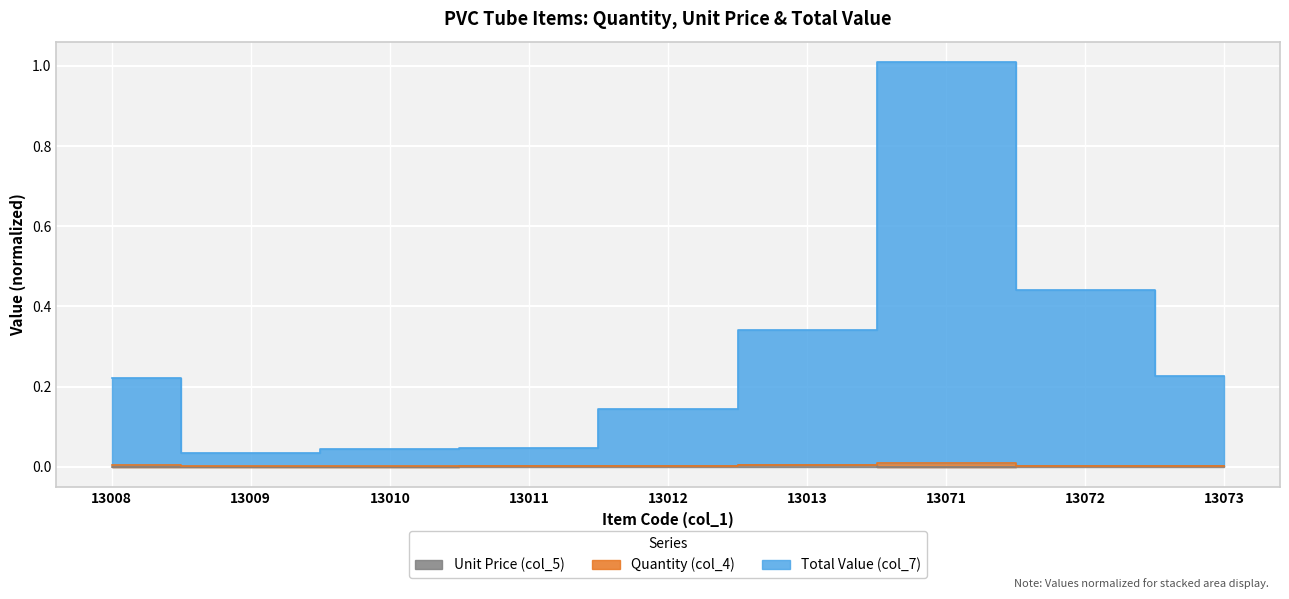

At which category does the chart reach its peak across all series?

13071